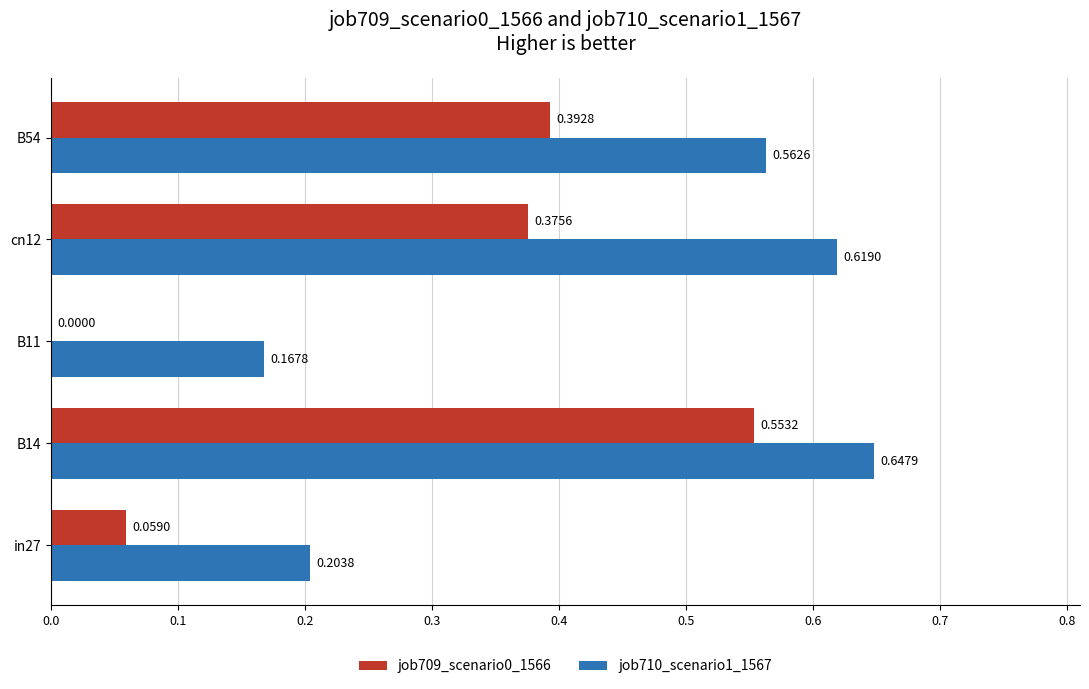

What is the sum of all job710_scenario1_1567 values?

2.2